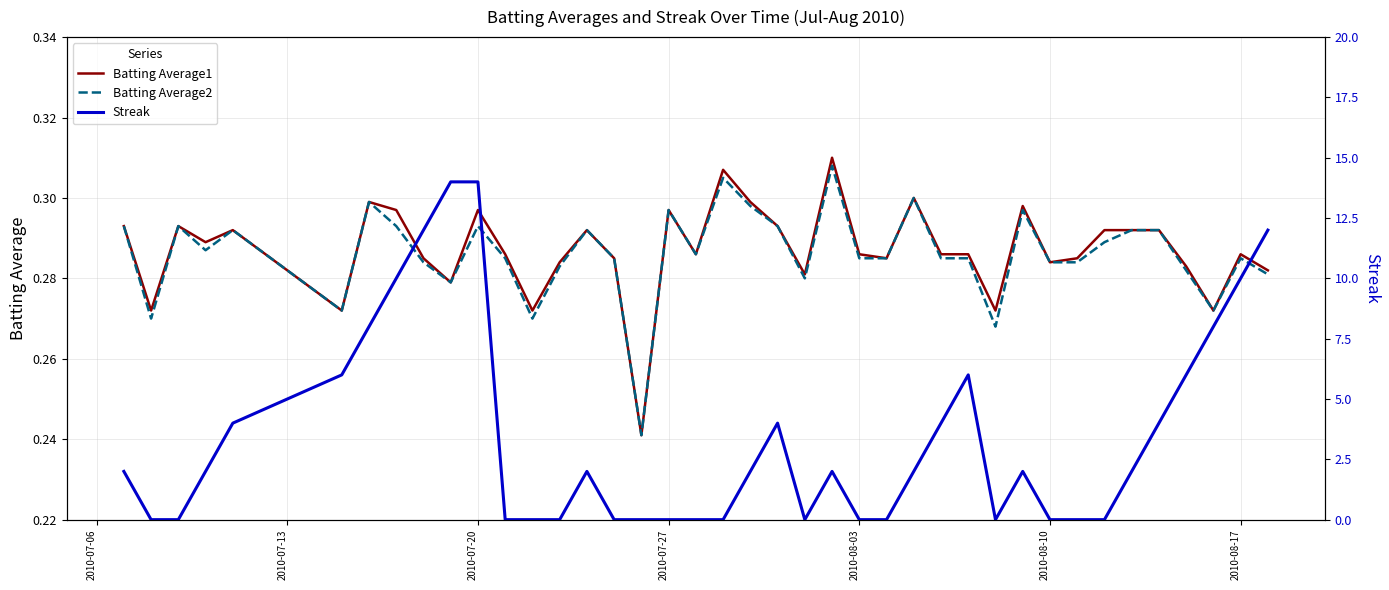

How many lines are shown in the chart?

3